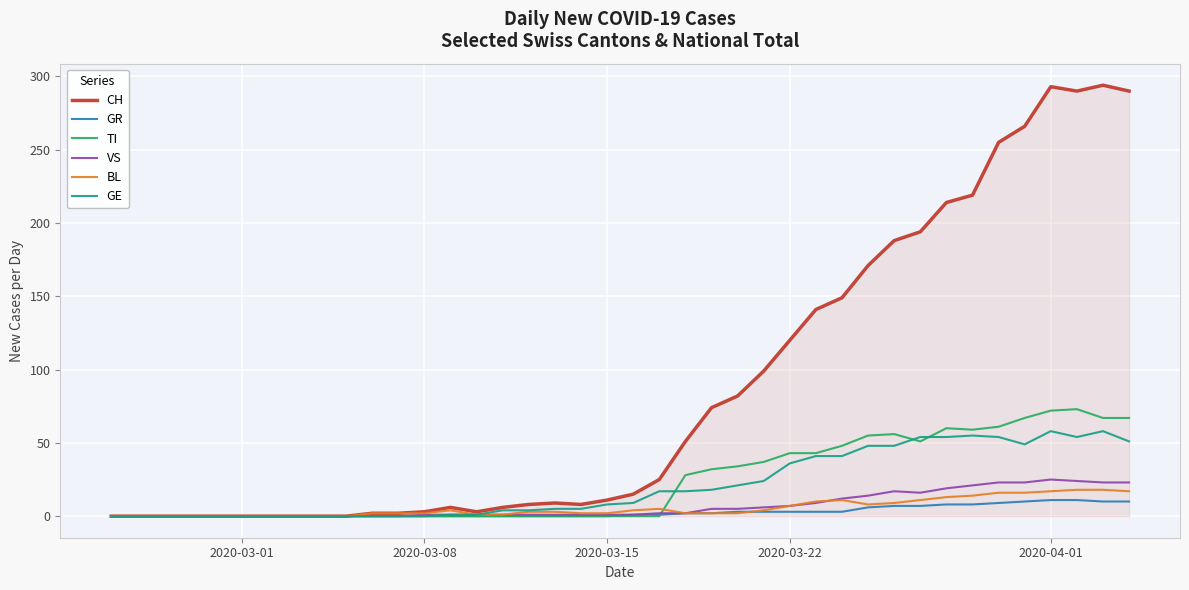

Which series has the widest spread of values?

CH